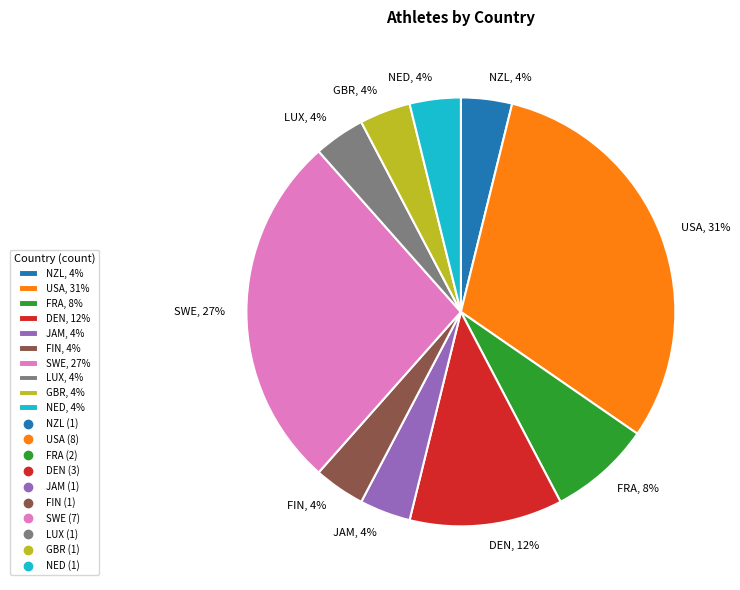

Which slice is the largest?

USA